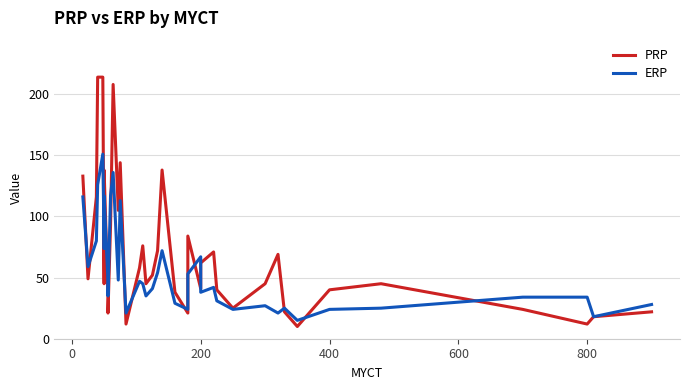

Which series ends up on top after the final intersection of ERP and PRP?

ERP